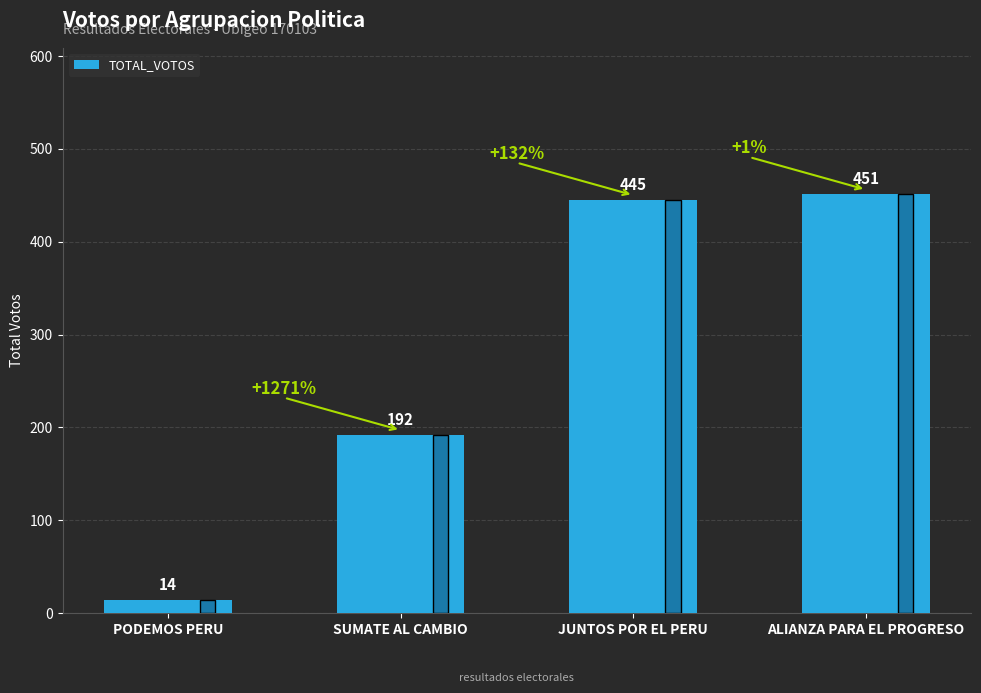

What is the change in value from PODEMOS PERU to ALIANZA PARA EL PROGRESO?

+437